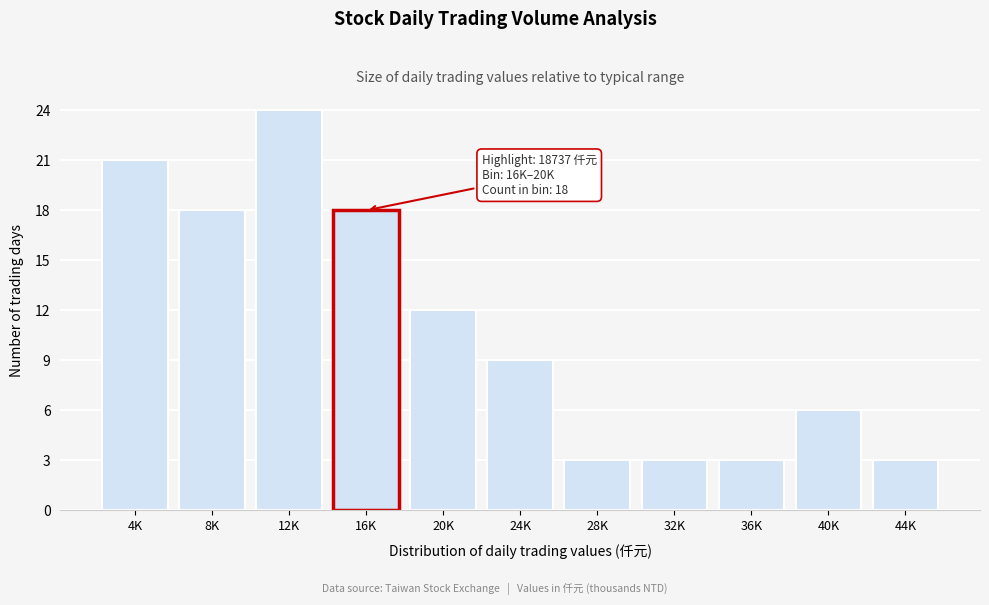

Reading left to right, transcribe all the data shown in this chart.

21	18	24	18	12	9	3	3	3	6	3